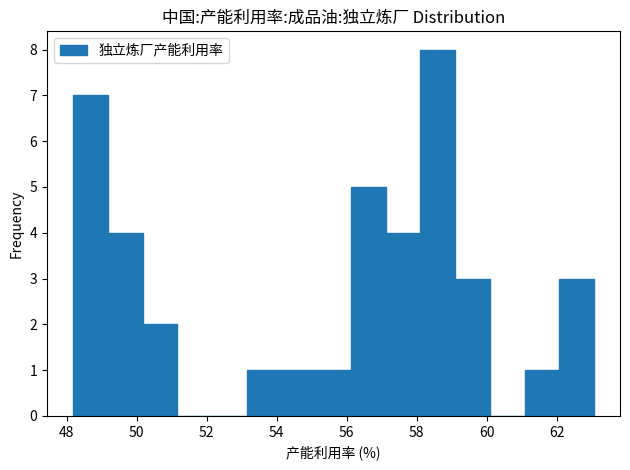

Reading left to right, transcribe this chart: for each bar, give the range it covers on the x-axis and its height. Neither the bar edges nor the heights are printed on the chart, so give them approximately, as read against the axes.

48.2 to 49.2: 7
49.2 to 50.2: 4
50.2 to 51.2: 2
51.2 to 52.2: 0
52.2 to 53.2: 0
53.2 to 54.2: 1
54.2 to 55.2: 1
55.2 to 56.2: 1
56.2 to 57.2: 5
57.2 to 58.2: 4
58.2 to 59.0: 8
59.0 to 60.0: 3
60.0 to 61.0: 0
61.0 to 62.0: 1
62.0 to 63.0: 3